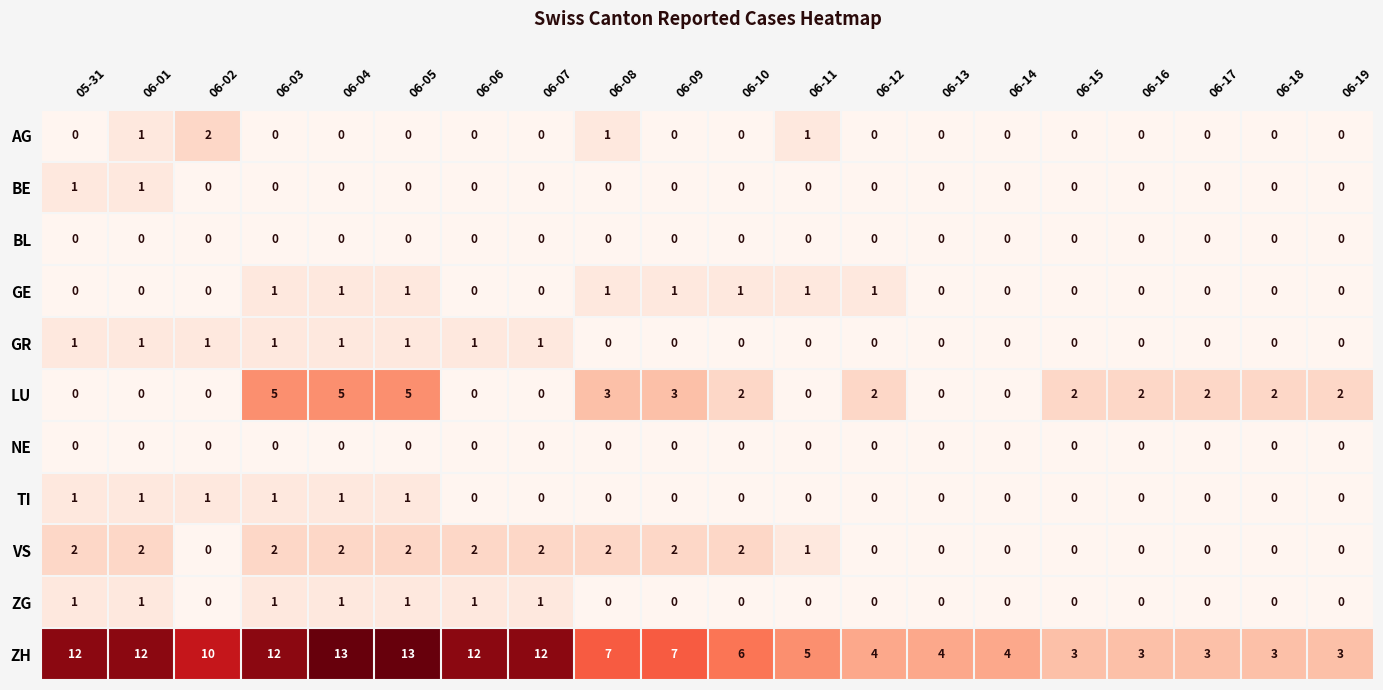

What is the greatest value displayed?

13